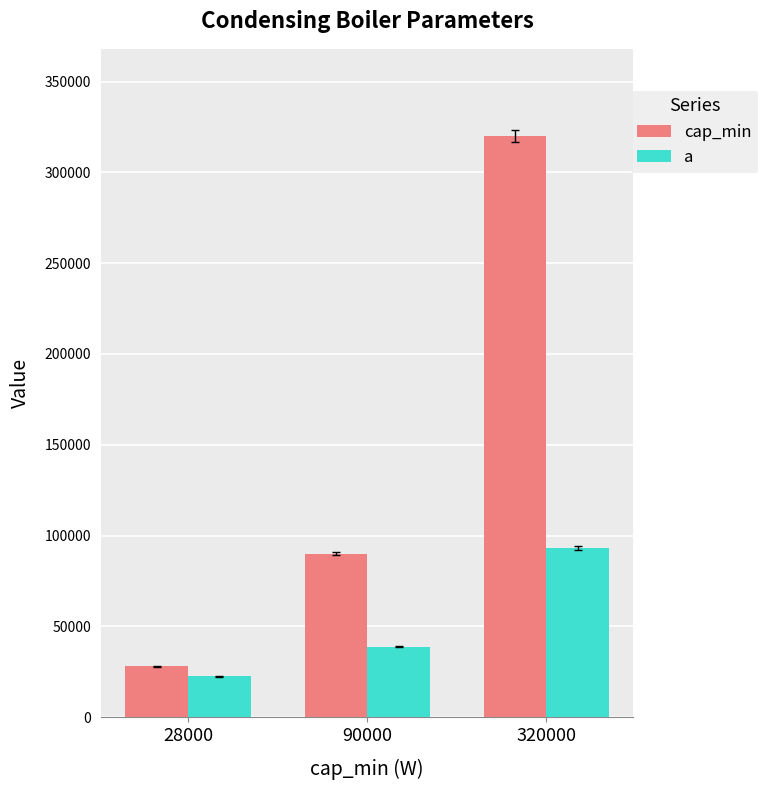

Is it true that cap_min equals 184109.4 at 320000?

False